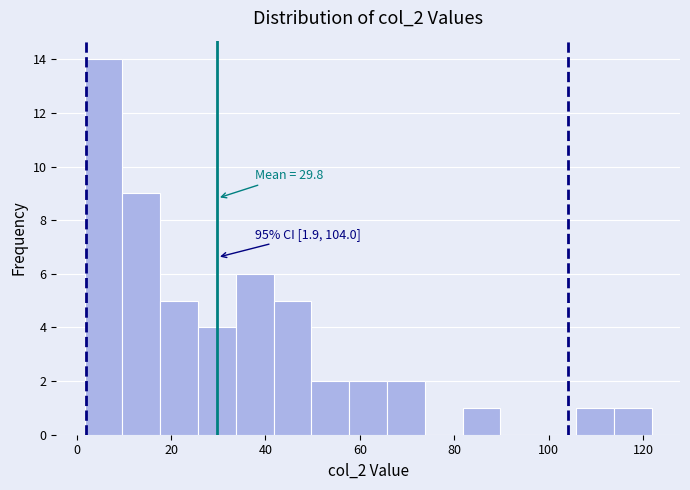

Over which range of the x-axis is the bar tallest?

2 to 10